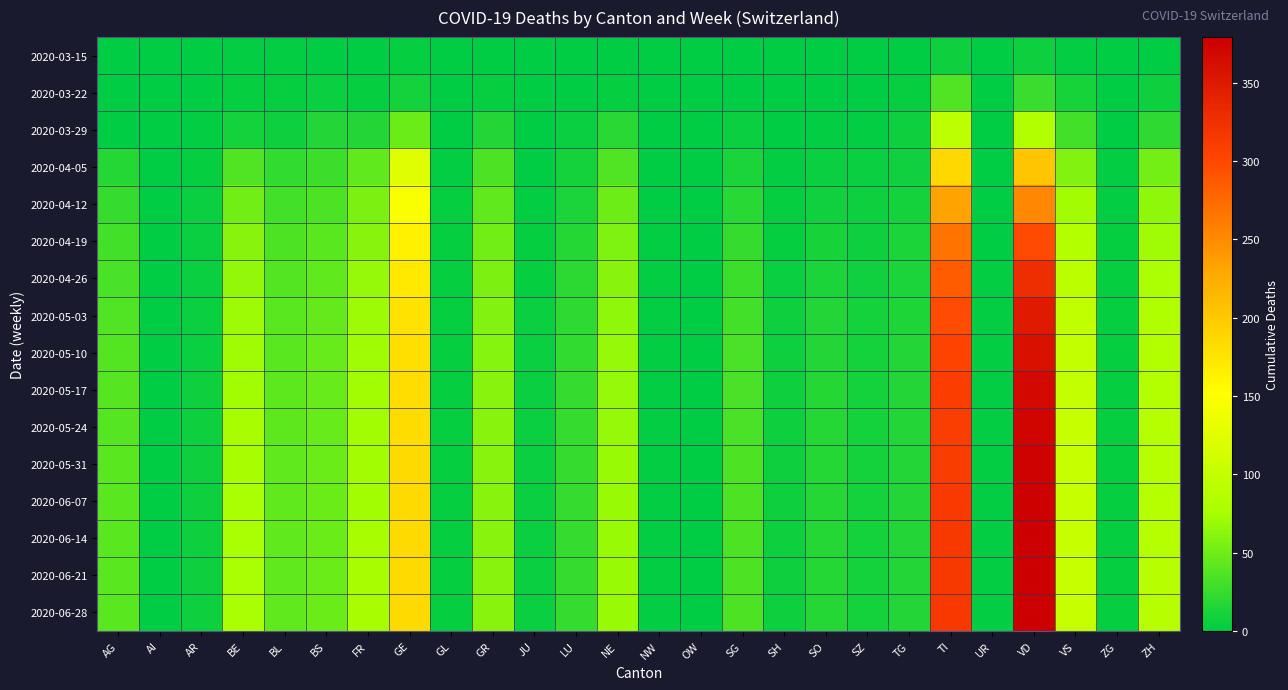

Reading left to right, extract all data points from this chart.

2020-03-15: AG=0	AI=0	AR=0	BE=2	BL=2	BS=0	FR=0	GE=4	GL=0	GR=0	JU=0	LU=0	NE=0	NW=0	OW=0	SG=0	SH=0	SO=0	SZ=0	TG=0	TI=6	UR=0	VD=6	VS=2	ZG=0	ZH=1
2020-03-22: AG=1	AI=0	AR=0	BE=3	BL=3	BS=5	FR=3	GE=10	GL=0	GR=4	JU=0	LU=1	NE=4	NW=0	OW=0	SG=0	SH=0	SO=0	SZ=0	TG=3	TI=37	UR=0	VD=26	VS=11	ZG=0	ZH=6
2020-03-29: AG=0	AI=0	AR=2	BE=10	BL=6	BS=15	FR=15	GE=48	GL=1	GR=15	JU=0	LU=5	NE=18	NW=0	OW=0	SG=5	SH=0	SO=2	SZ=2	TG=6	TI=93	UR=0	VD=84	VS=31	ZG=1	ZH=22
2020-04-05: AG=17	AI=0	AR=4	BE=37	BL=23	BS=28	FR=43	GE=122	GL=2	GR=35	JU=1	LU=9	NE=37	NW=0	OW=0	SG=12	SH=2	SO=5	SZ=5	TG=8	TI=186	UR=1	VD=202	VS=59	ZG=2	ZH=52
2020-04-12: AG=25	AI=0	AR=5	BE=51	BL=30	BS=35	FR=55	GE=147	GL=3	GR=44	JU=2	LU=13	NE=49	NW=1	OW=0	SG=18	SH=3	SO=8	SZ=6	TG=10	TI=231	UR=1	VD=253	VS=74	ZG=2	ZH=65
2020-04-19: AG=31	AI=0	AR=5	BE=61	BL=35	BS=40	FR=62	GE=163	GL=4	GR=51	JU=3	LU=17	NE=57	NW=2	OW=0	SG=24	SH=4	SO=11	SZ=7	TG=12	TI=267	UR=1	VD=298	VS=85	ZG=3	ZH=72
2020-04-26: AG=34	AI=0	AR=5	BE=66	BL=38	BS=43	FR=67	GE=171	GL=4	GR=55	JU=4	LU=20	NE=62	NW=2	OW=0	SG=28	SH=5	SO=13	SZ=8	TG=13	TI=285	UR=2	VD=327	VS=91	ZG=3	ZH=78
2020-05-03: AG=36	AI=0	AR=5	BE=70	BL=40	BS=45	FR=70	GE=177	GL=4	GR=58	JU=5	LU=22	NE=65	NW=2	OW=0	SG=31	SH=6	SO=15	SZ=9	TG=14	TI=297	UR=2	VD=348	VS=95	ZG=3	ZH=82
2020-05-10: AG=38	AI=0	AR=5	BE=72	BL=41	BS=46	FR=72	GE=180	GL=4	GR=60	JU=5	LU=23	NE=67	NW=2	OW=0	SG=33	SH=6	SO=16	SZ=9	TG=15	TI=304	UR=2	VD=360	VS=98	ZG=3	ZH=84
2020-05-17: AG=39	AI=0	AR=6	BE=74	BL=42	BS=47	FR=73	GE=182	GL=4	GR=61	JU=5	LU=24	NE=68	NW=2	OW=0	SG=34	SH=6	SO=17	SZ=10	TG=15	TI=308	UR=2	VD=368	VS=100	ZG=3	ZH=85
2020-05-24: AG=39	AI=0	AR=6	BE=75	BL=42	BS=47	FR=74	GE=183	GL=4	GR=61	JU=5	LU=24	NE=68	NW=2	OW=0	SG=34	SH=6	SO=17	SZ=10	TG=15	TI=310	UR=2	VD=372	VS=101	ZG=3	ZH=86
2020-05-31: AG=40	AI=0	AR=6	BE=75	BL=43	BS=48	FR=74	GE=184	GL=4	GR=62	JU=5	LU=25	NE=69	NW=2	OW=0	SG=35	SH=6	SO=17	SZ=10	TG=15	TI=312	UR=2	VD=375	VS=102	ZG=3	ZH=87
2020-06-07: AG=40	AI=0	AR=6	BE=76	BL=43	BS=48	FR=74	GE=184	GL=4	GR=62	JU=5	LU=25	NE=69	NW=2	OW=0	SG=35	SH=6	SO=17	SZ=10	TG=16	TI=313	UR=2	VD=377	VS=102	ZG=3	ZH=87
2020-06-14: AG=40	AI=0	AR=6	BE=76	BL=43	BS=48	FR=75	GE=185	GL=4	GR=62	JU=5	LU=25	NE=69	NW=2	OW=0	SG=35	SH=6	SO=17	SZ=10	TG=16	TI=314	UR=2	VD=378	VS=102	ZG=3	ZH=87
2020-06-21: AG=40	AI=0	AR=6	BE=76	BL=43	BS=48	FR=75	GE=185	GL=4	GR=62	JU=5	LU=25	NE=69	NW=2	OW=0	SG=35	SH=6	SO=17	SZ=10	TG=16	TI=314	UR=2	VD=378	VS=102	ZG=3	ZH=88
2020-06-28: AG=40	AI=0	AR=6	BE=76	BL=43	BS=48	FR=75	GE=185	GL=4	GR=62	JU=5	LU=25	NE=69	NW=2	OW=0	SG=35	SH=6	SO=17	SZ=10	TG=16	TI=315	UR=2	VD=379	VS=102	ZG=3	ZH=88